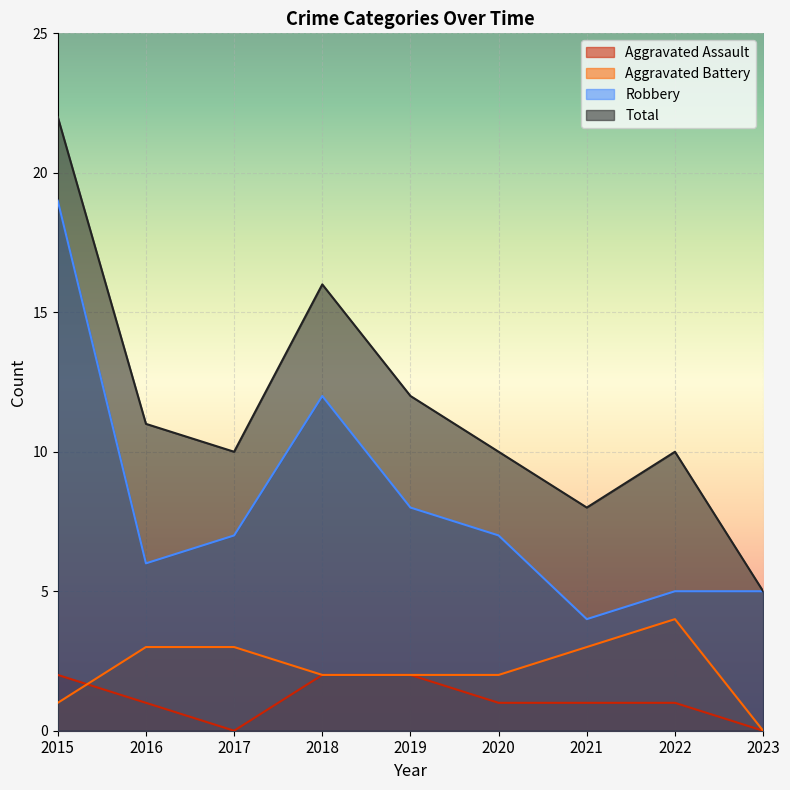

What is the value of the Aggravated Battery point at the 4th from the left?

2